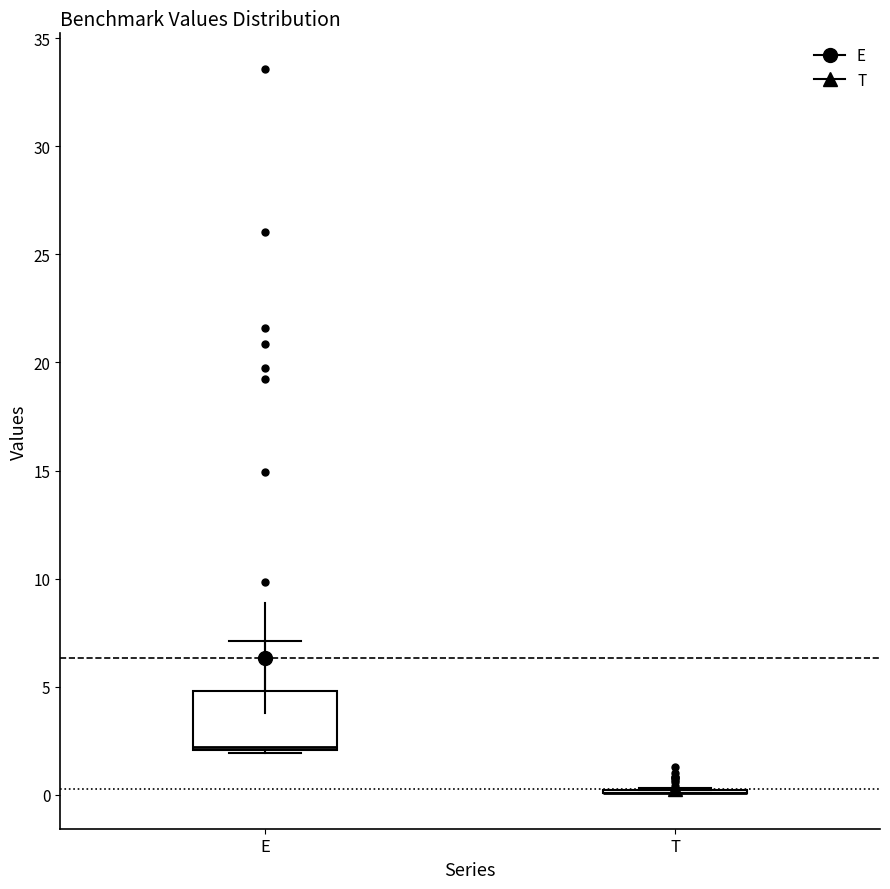

Reading left to right, transcribe this box plot: for each box, give where its median line is, the range the box spans, and where its two whiskers end, as read against the y-axis. The values are not printed on the chart, so give them approximately, as read against the axis.

E: median 2.0 (just above the box's lower edge), box 2.0 to 5.0, whiskers 2.0 to 7.0
T: box collapsed to a line at 0.0, whiskers 0.0 to 0.5